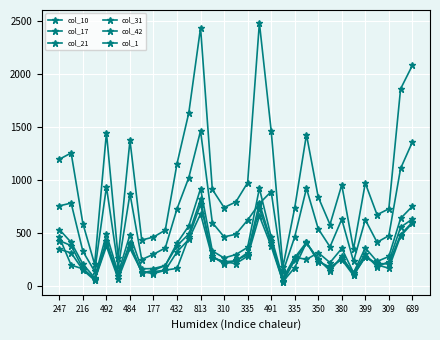

Reading left to right, list all the values displayed in this chart.

col_10: 432	384	169	64	402	100	396	130	139	153	170	464	773	289	208	245	299	732	409	43	246	408	259	147	283	108	276	217	211	488	605
col_17: 759	785	330	142	938	179	872	253	303	362	732	1025	1465	601	467	491	625	781	893	136	466	924	543	373	633	236	628	416	478	1111	1360
col_21: 536	415	210	82	491	126	487	166	168	197	408	570	921	334	268	300	368	924	467	75	276	254	318	224	358	129	363	235	282	640	755
col_31: 1198	1257	591	208	1448	269	1376	437	465	530	1157	1635	2436	914	743	796	977	2482	1468	184	739	1430	842	583	956	352	973	675	731	1861	2082
col_42: 350	316	155	58	379	72	358	138	121	152	326	443	683	270	232	215	285	664	380	45	177	414	234	183	252	103	280	204	171	474	596
col_1: 463	201	165	72	427	96	412	126	151	197	384	493	819	272	233	240	318	785	424	54	271	415	247	161	269	129	305	184	234	557	635